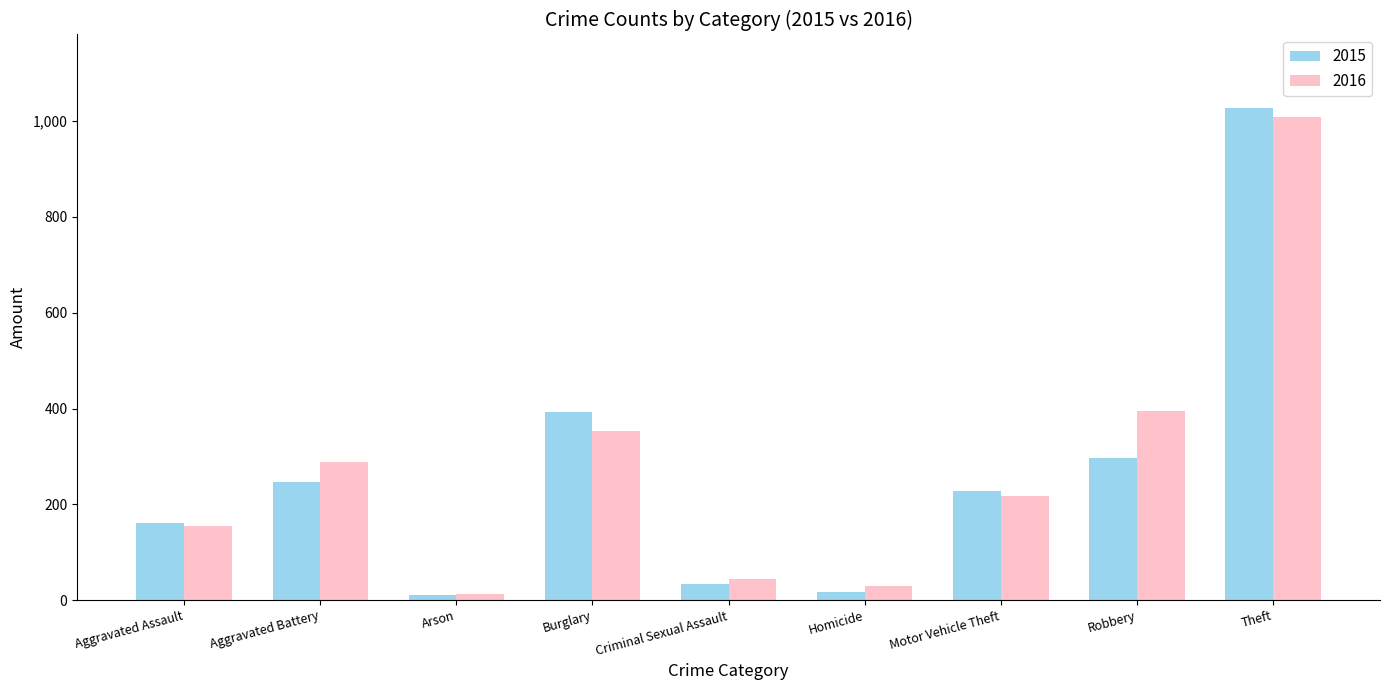

List the series in order of their peak value, highest first.

2015, 2016